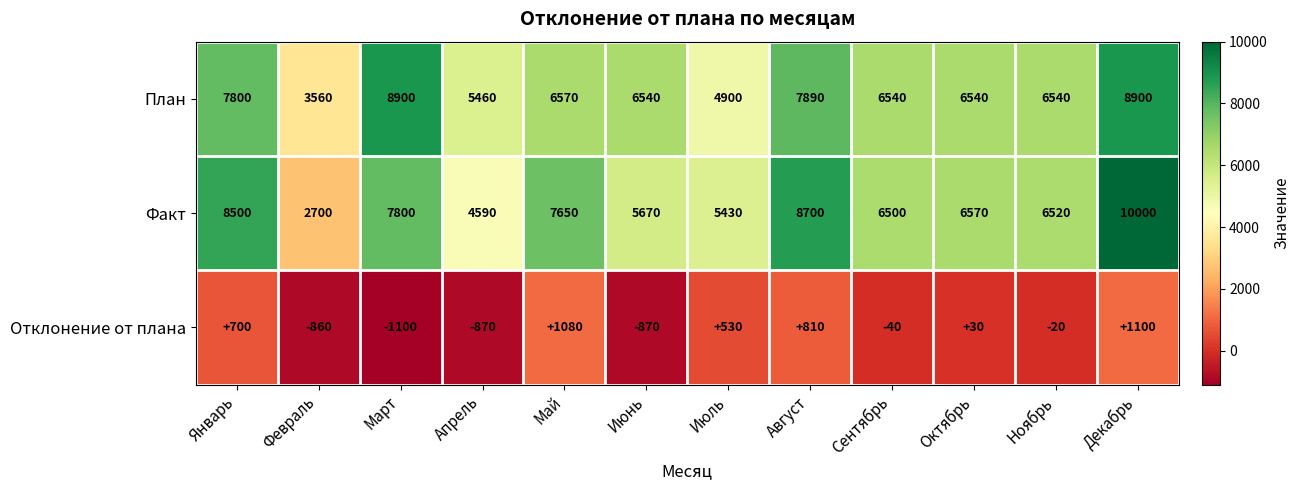

Rank the series by their maximum value, from highest to lowest.

Факт, План, Отклонение от плана